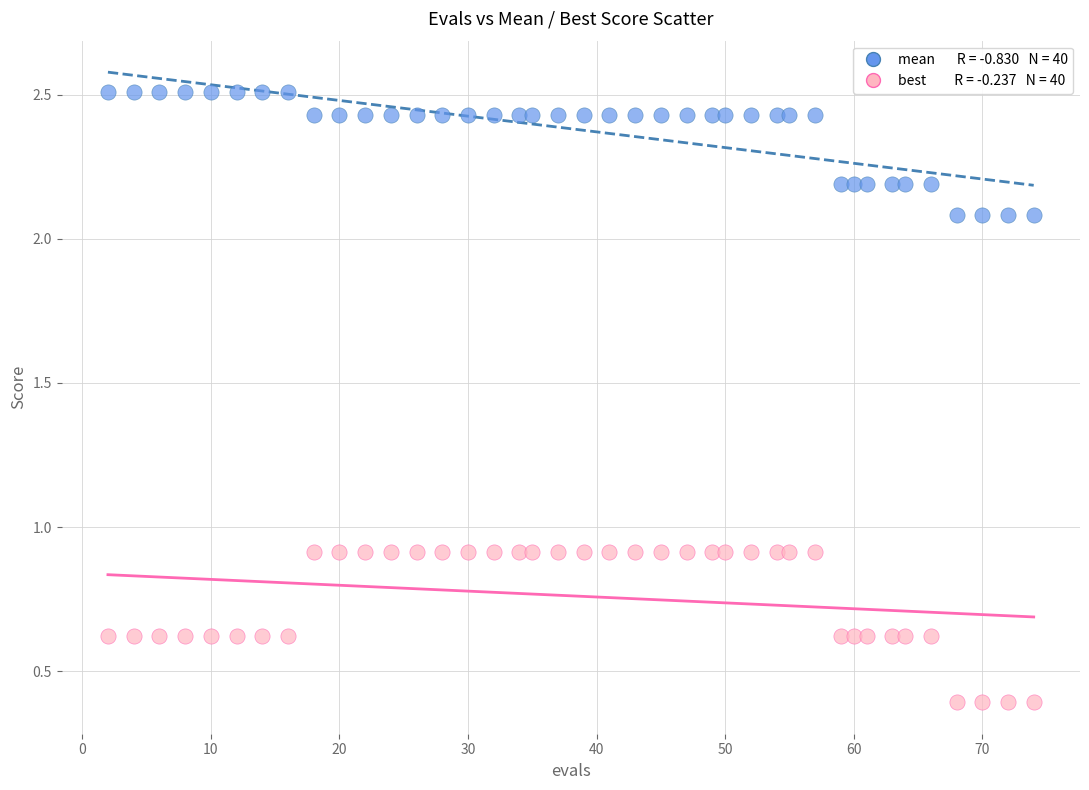

Across all data points, what is the range of Y values (max minus min)?

2.1